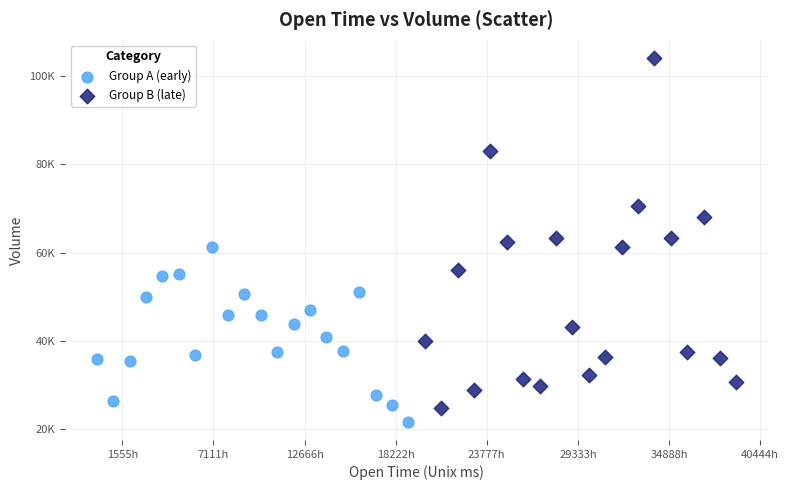

Which series reaches the minimum Y coordinate?

Group A (early)